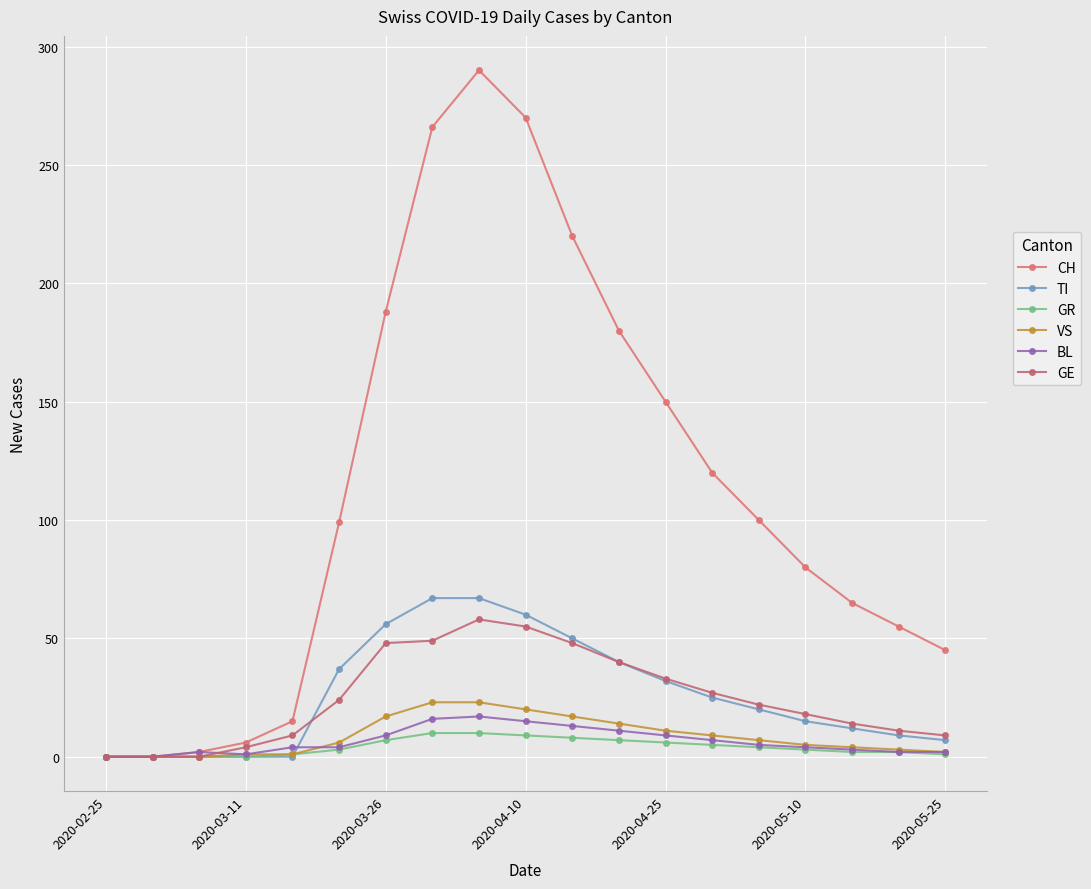

How many series are shown in this chart?

6